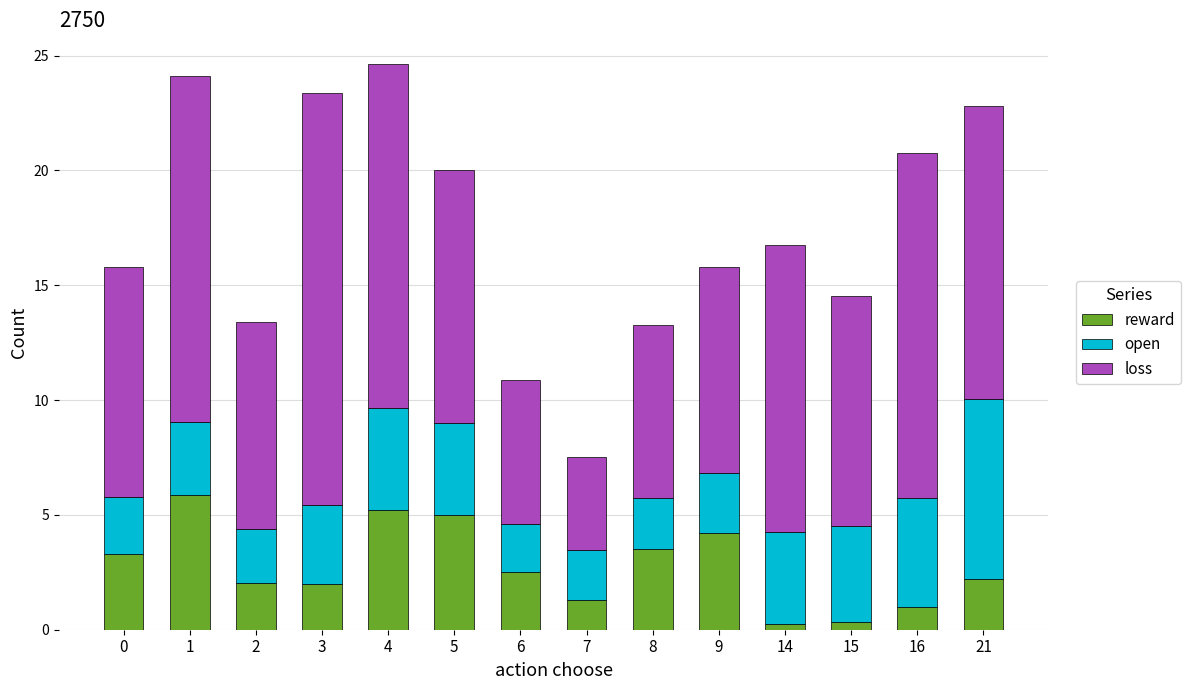

Are the bars horizontal?

No